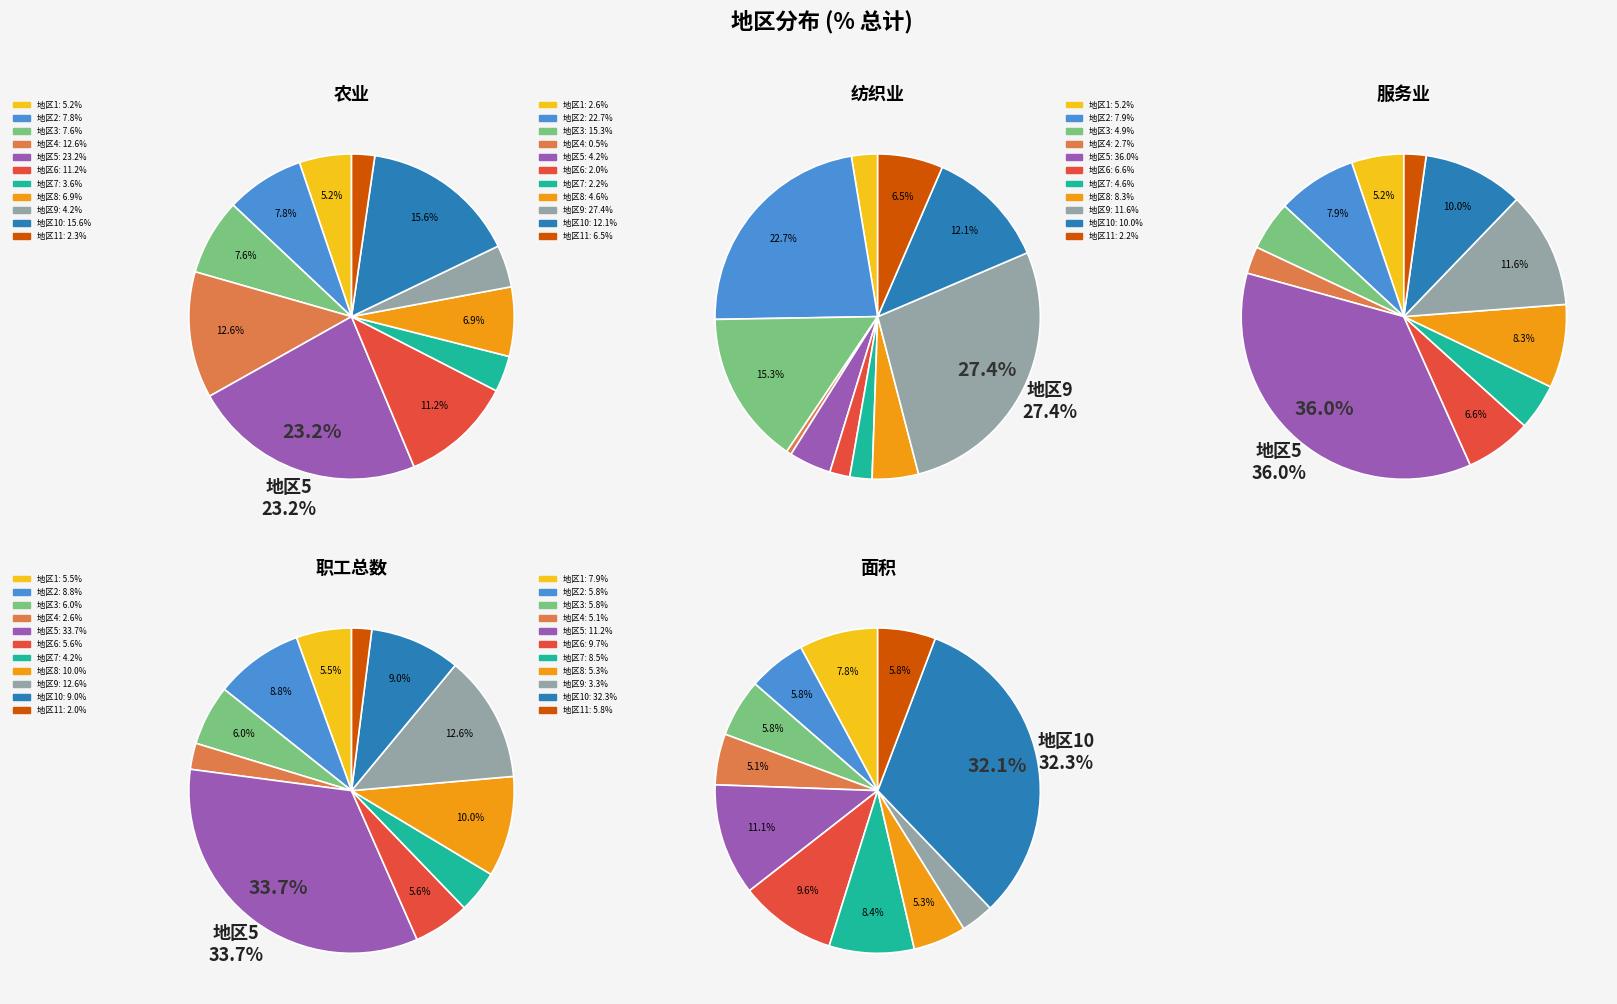

To the nearest percent, what is the combined percentage of 8 and 3?

20%